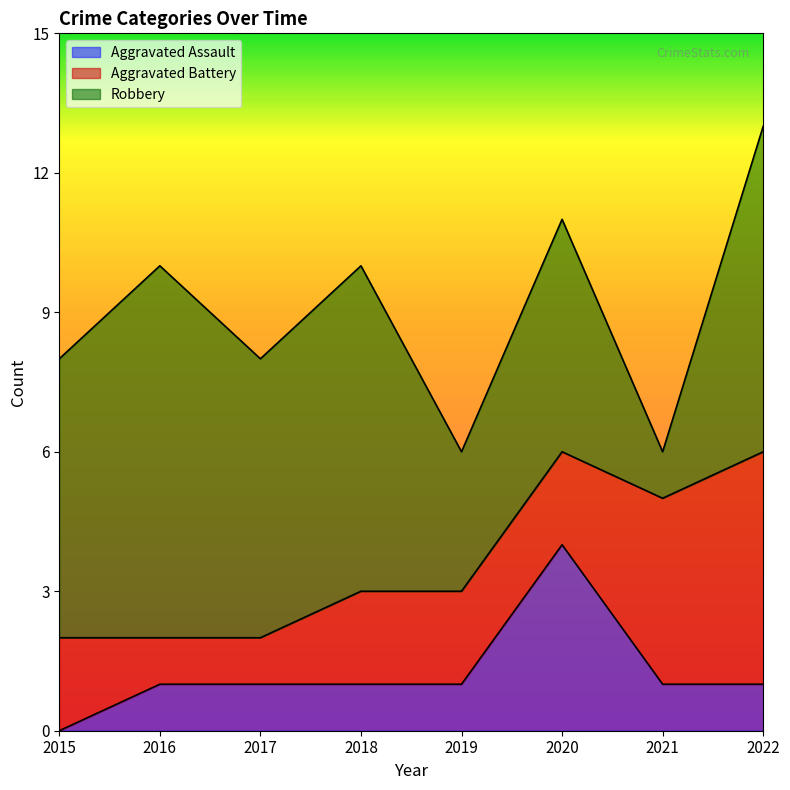

Reading right to left, list all the values displayed in this chart.

Aggravated Assault: 1	1	4	1	1	1	1	0
Aggravated Battery: 5	4	2	2	2	1	1	2
Robbery: 7	1	5	3	7	6	8	6